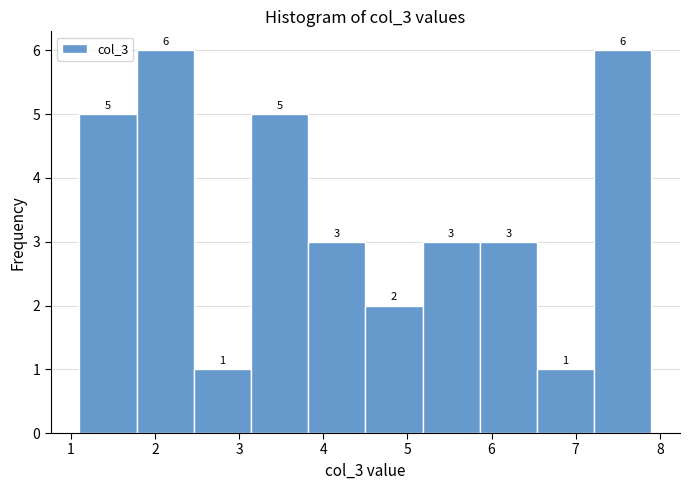

Reading left to right, list every bar in this chart as the range it spans on the x-axis followed by its height. The bar edges are not printed on the chart, so give them approximately, as read against the axis.

1.10 to 1.78: 5
1.78 to 2.46: 6
2.46 to 3.14: 1
3.14 to 3.82: 5
3.82 to 4.50: 3
4.50 to 5.18: 2
5.18 to 5.86: 3
5.86 to 6.54: 3
6.54 to 7.22: 1
7.22 to 7.90: 6